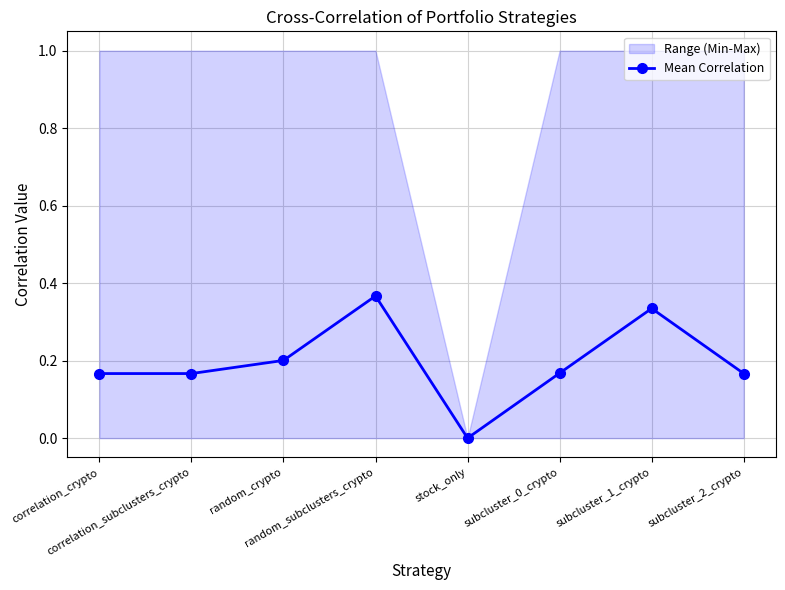

The chart shows a value of 0.3 at correlation_subclusters_crypto. True or false?

False